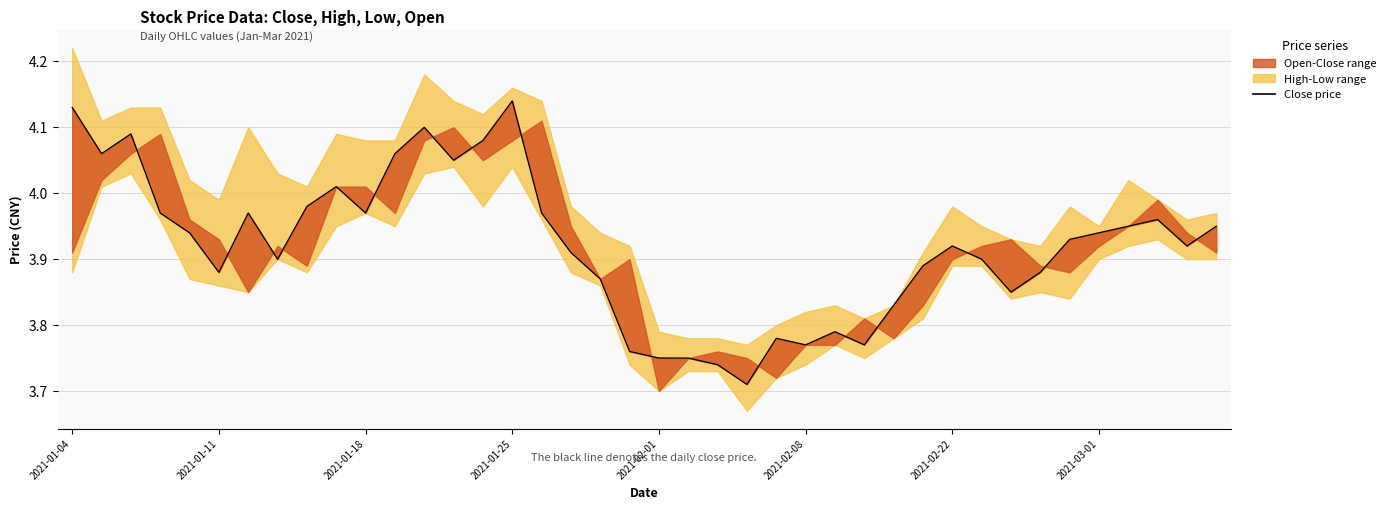

Is this an area chart (filled region under the line)?

No